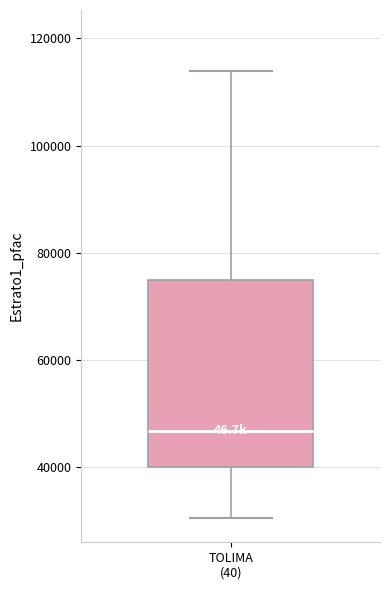

Transcribe this box plot: give where the median line is, the range the box spans, and where the two whiskers end, as read against the y-axis. The values are not printed on the chart, so give them approximately, as read against the axis.

median 46000, box 40000 to 74000, whiskers 30000 to 114000